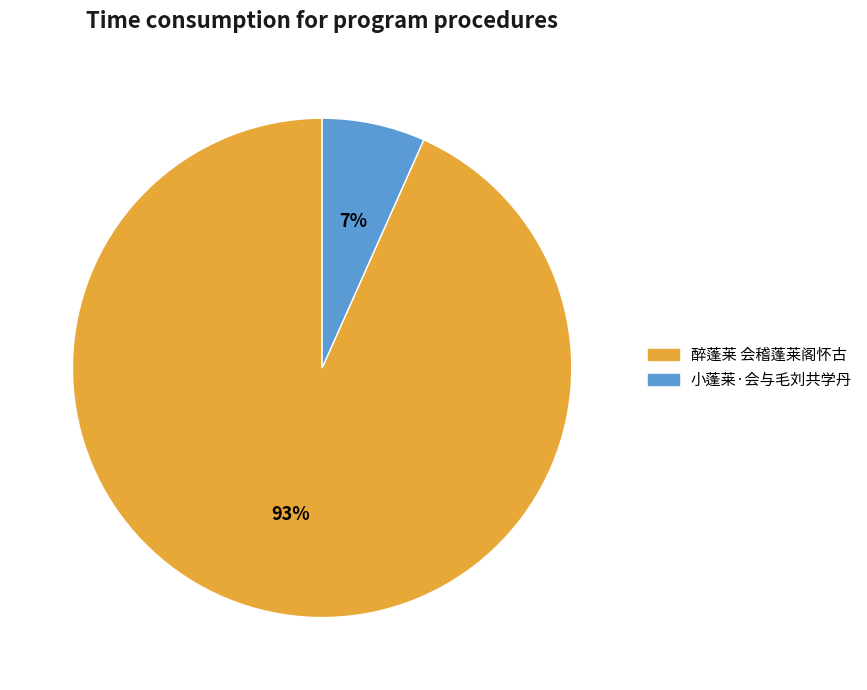

Rank the categories by value from lowest to highest.

小蓬莱·会与毛刘共学丹, 醉蓬莱 会稽蓬莱阁怀古